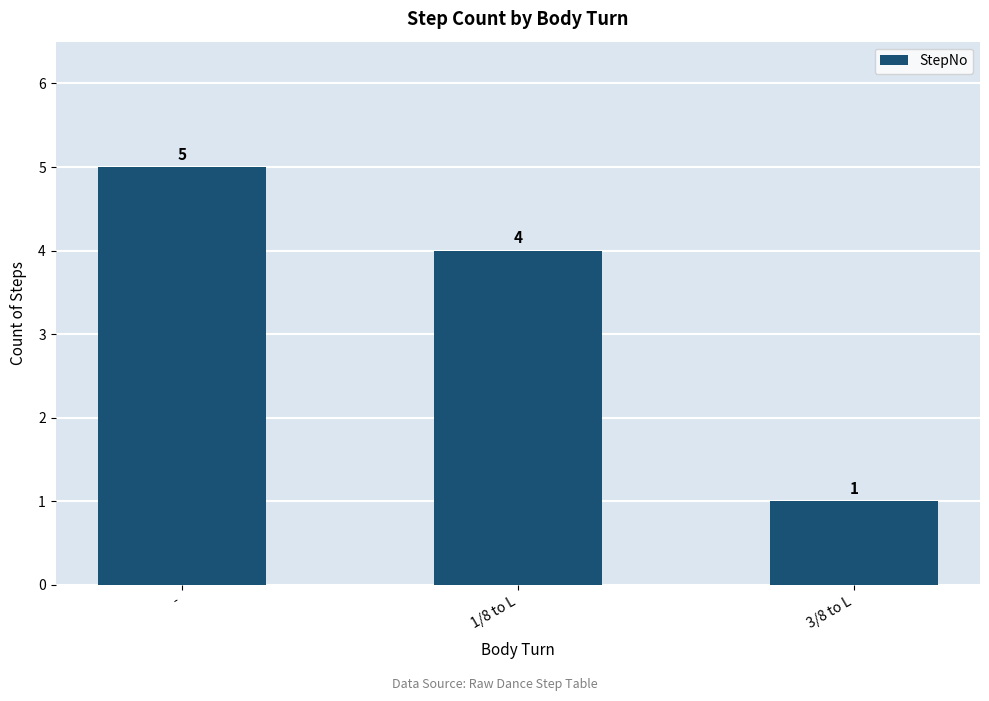

What is the minimum value shown in the chart?

1